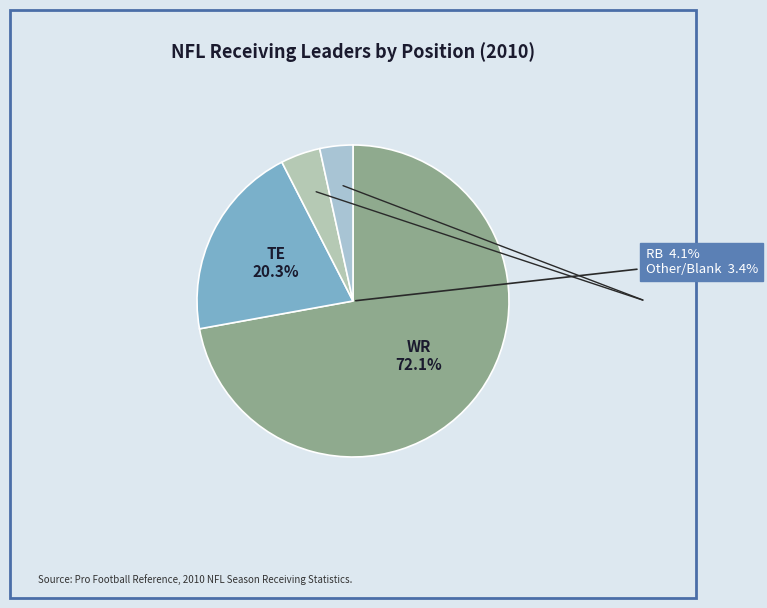

How many segments does this pie chart have?

4